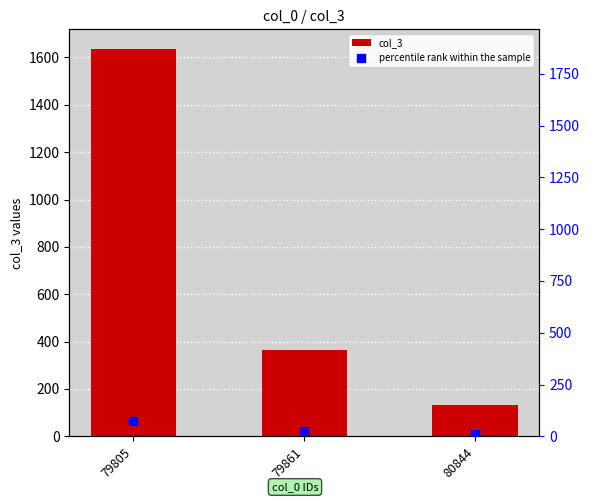

Which series has the widest spread of Y values?

col_3